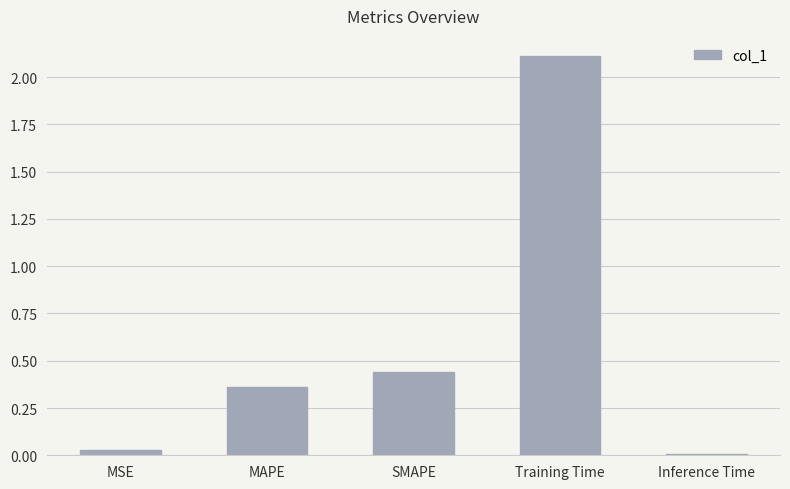

What is the average value?

0.6